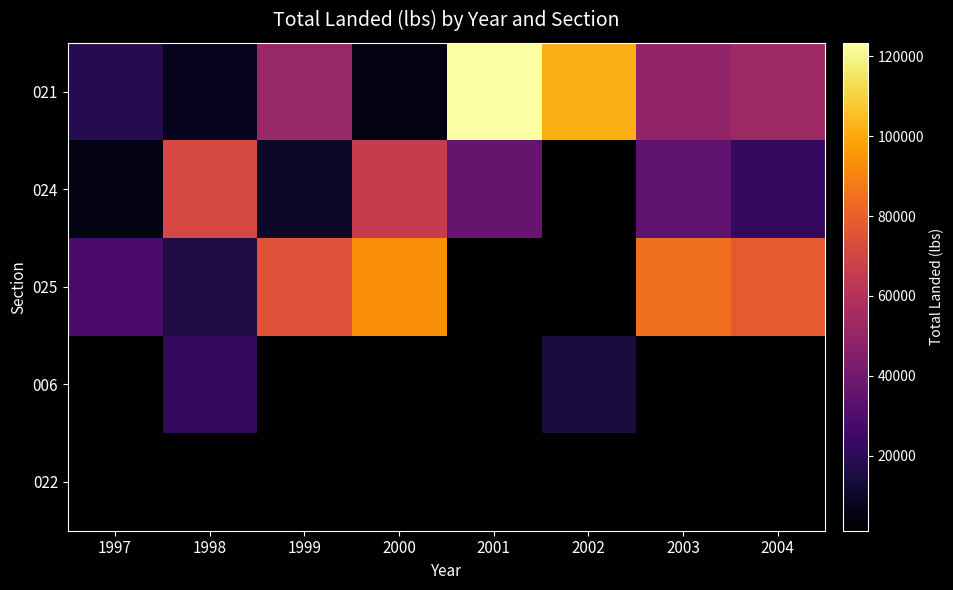

Which series has the largest range (max minus min)?

021